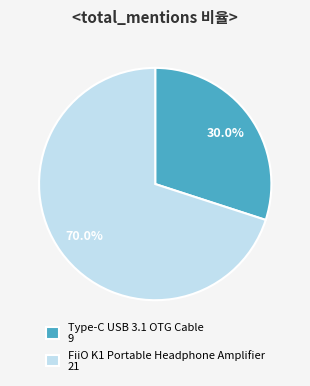

Is the sum of FiiO K1 Portable Headphone Amplifier and Type-C USB 3.1 OTG Cable greater than half?

Yes